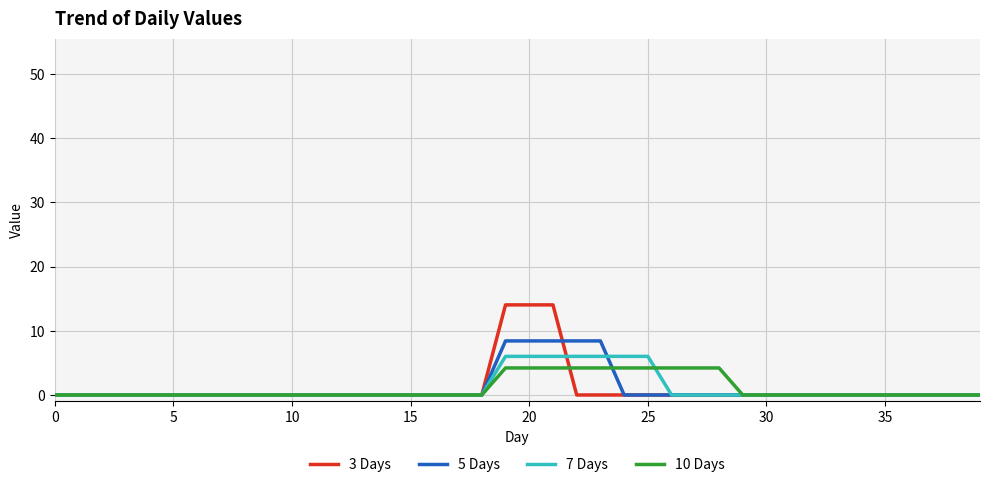

Which series has the largest range (max minus min)?

3 Days